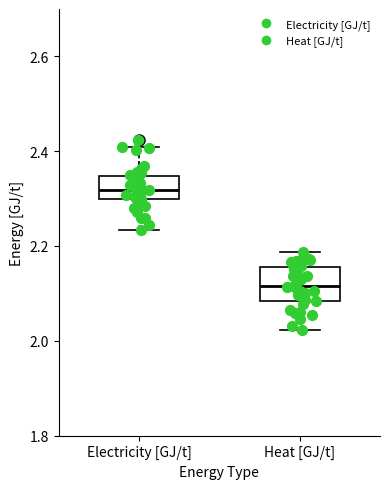

Comparing the boxes themselves (not the whiskers), which one is the tallest?

Heat [GJ/t]